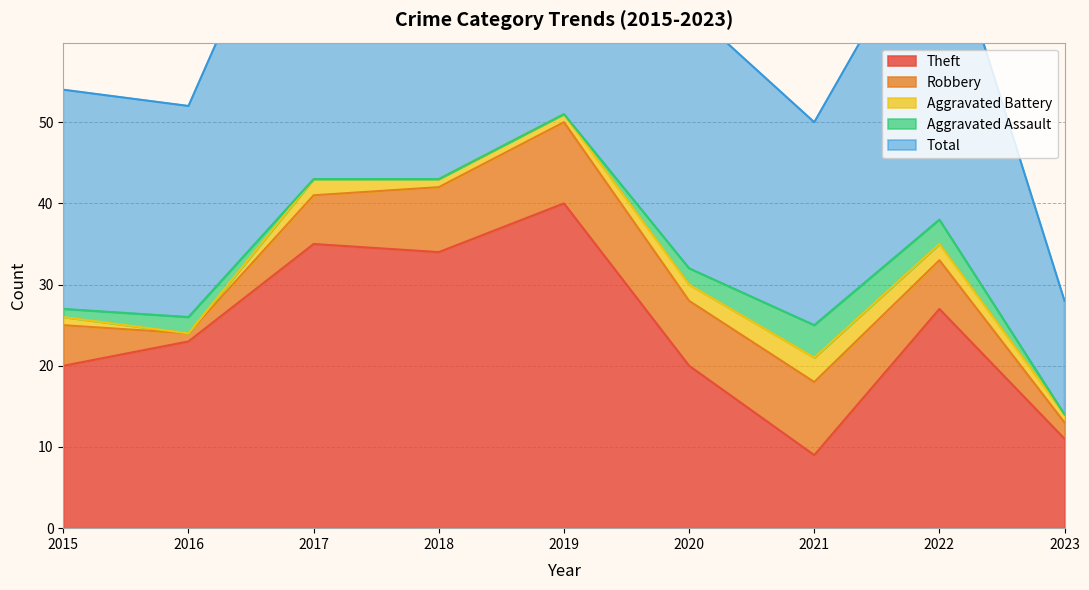

Does the chart have visible grid lines?

Yes